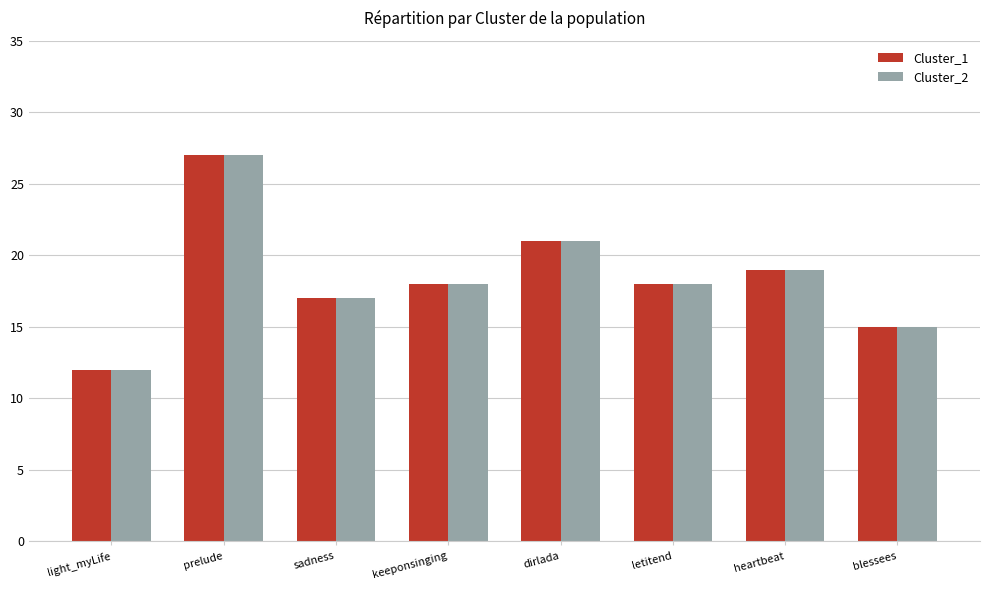

What is the average value of the Cluster_1 series?

18